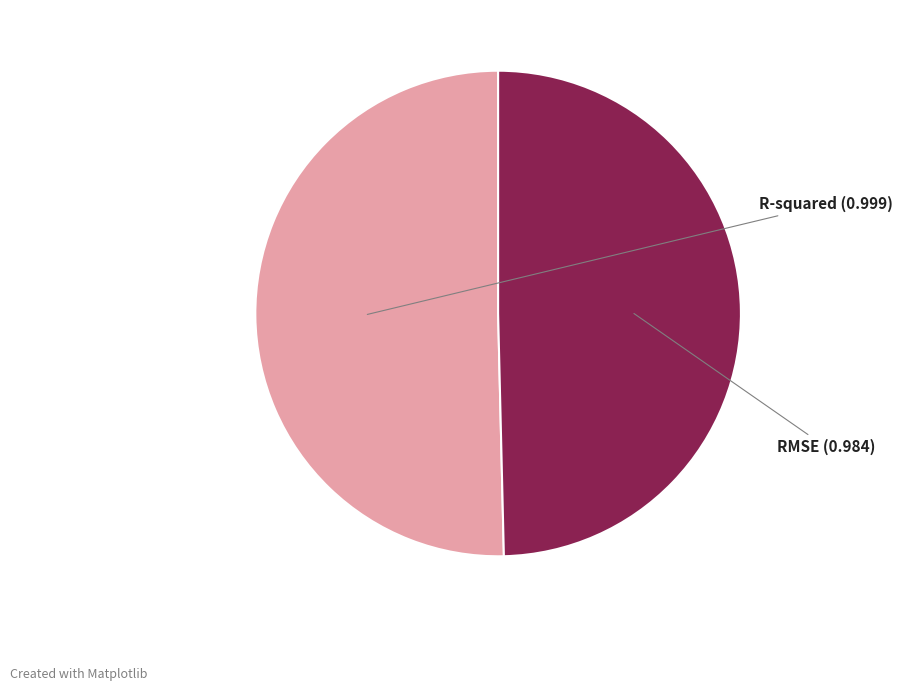

Is there any slice that represents more than half of the pie?

Yes